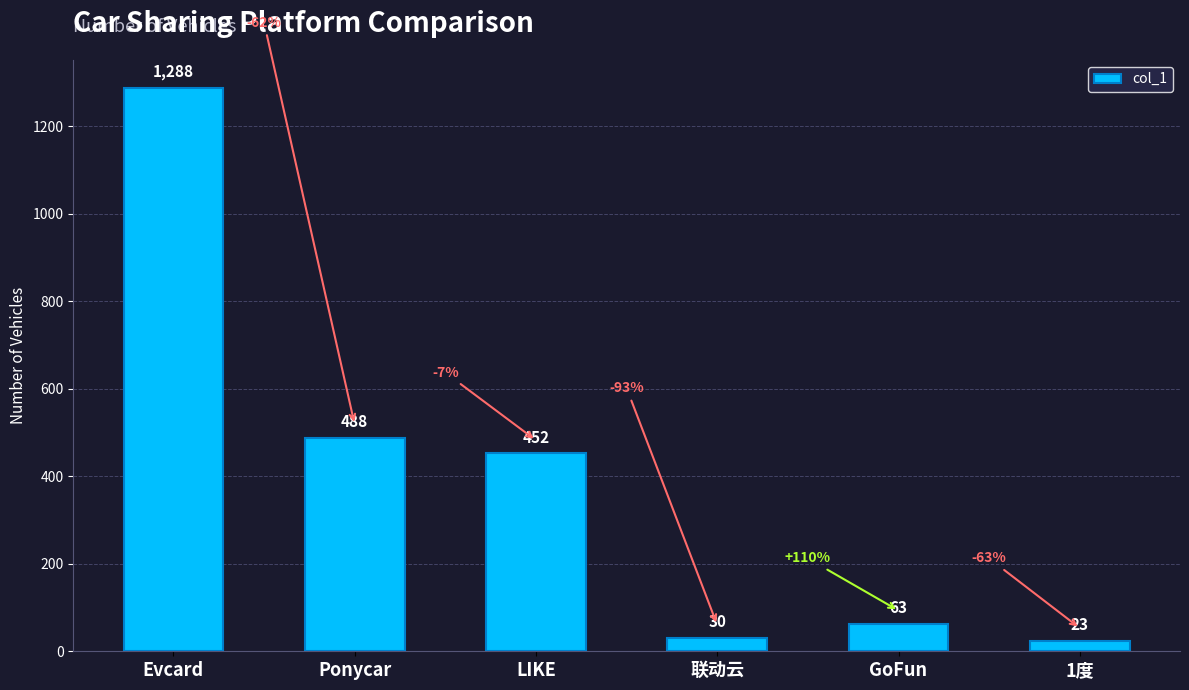

What is the value of the 4th bar from the left?

30.0